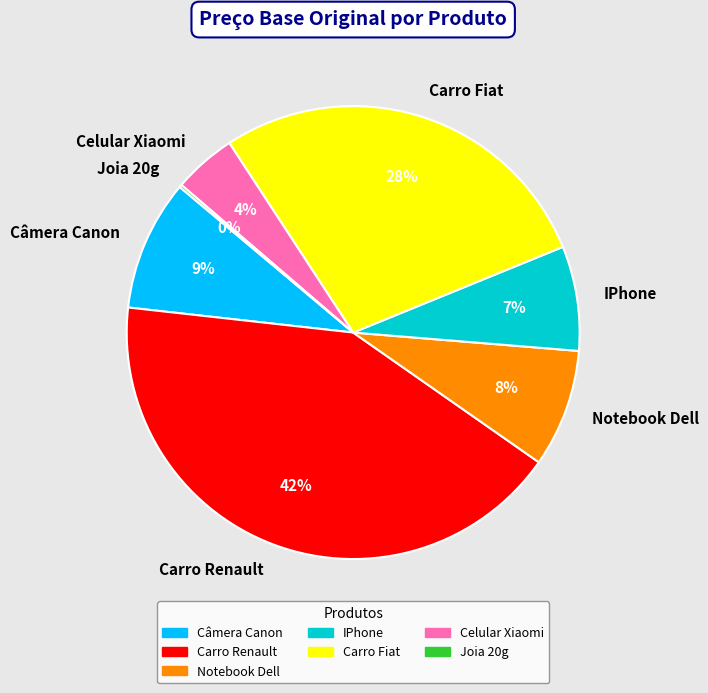

To the nearest percent, what is the average slice percentage?

14%